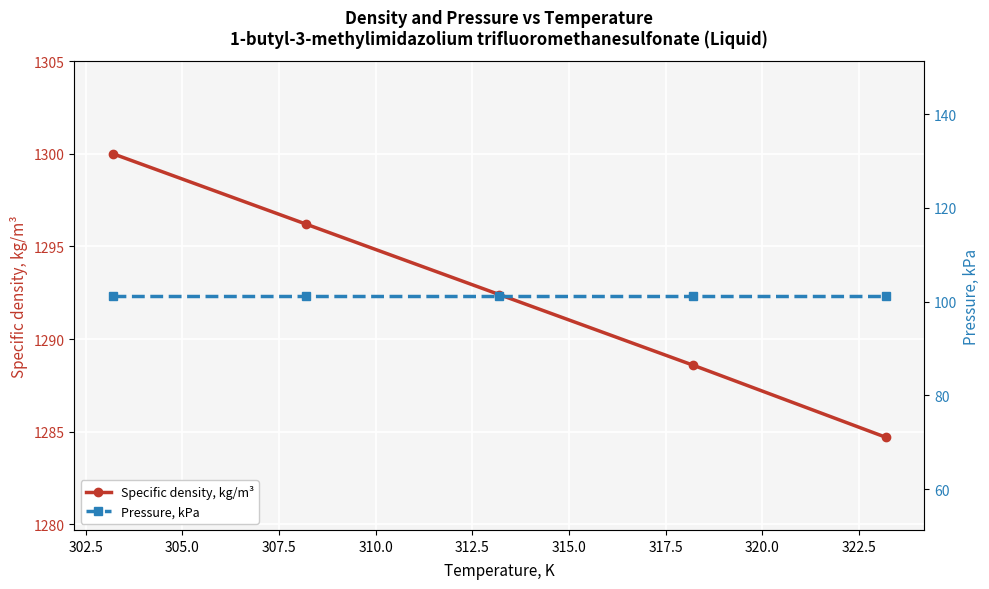

True or false: Specific density, kg/m³ has more than 2 interior local peaks.

False